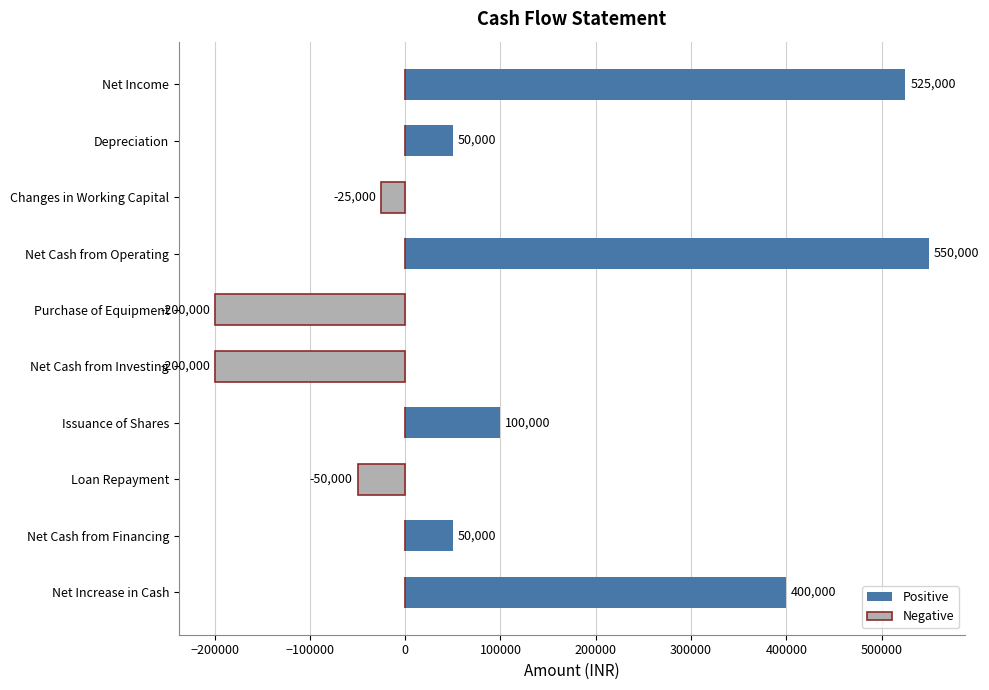

Which has a higher value, Issuance of Shares or Net Increase in Cash?

Net Increase in Cash